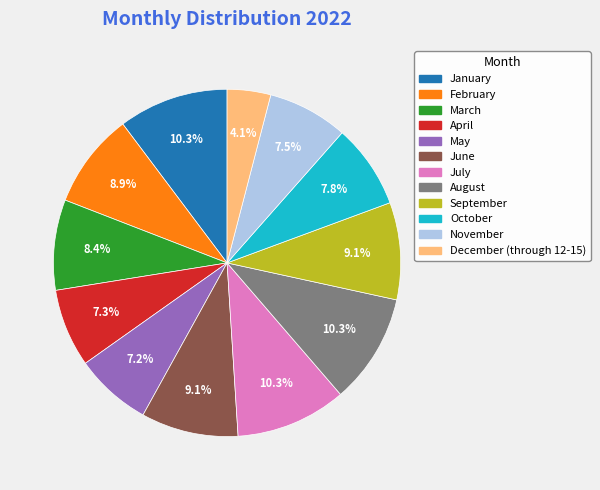

Is there a majority slice in this chart?

No